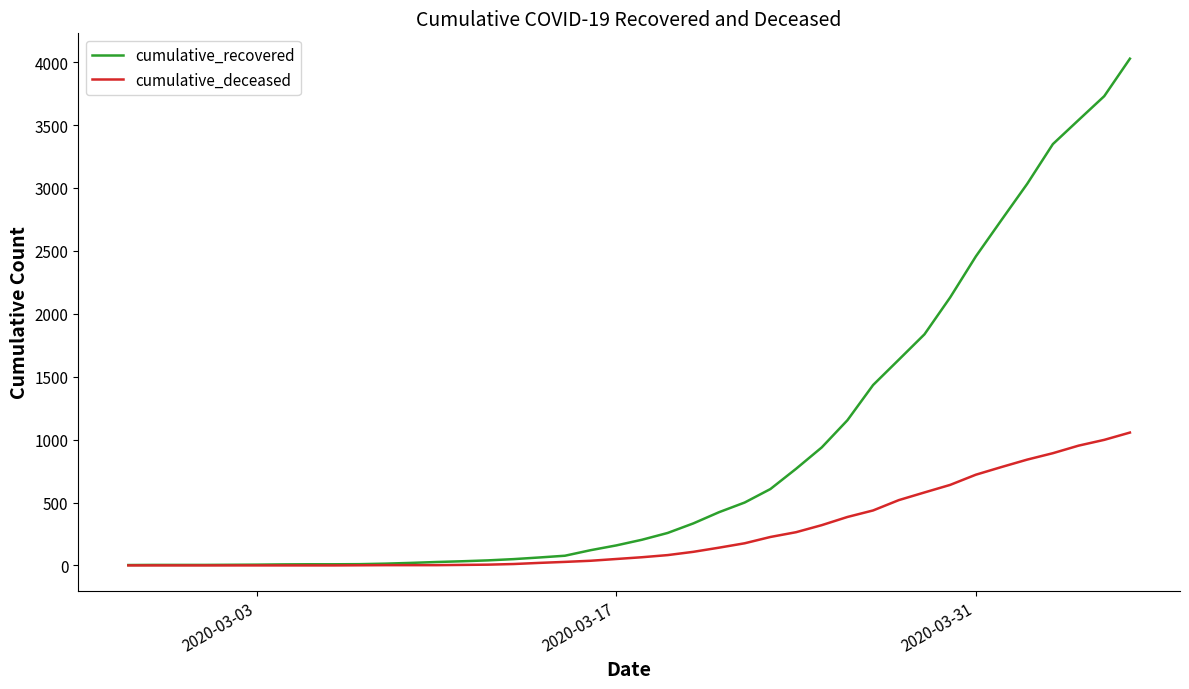

Which series has the largest total across all categories?

cumulative_recovered